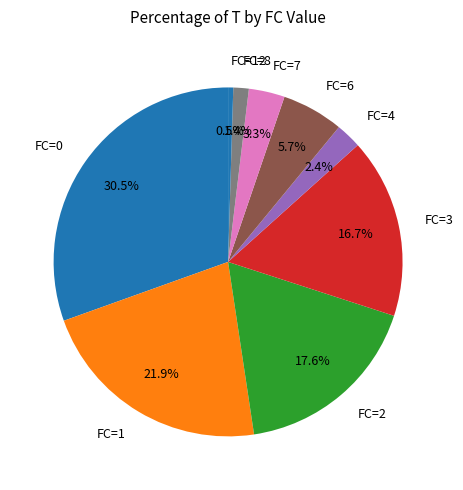

What is the total percentage of FC=8 and FC=3?

18.1%